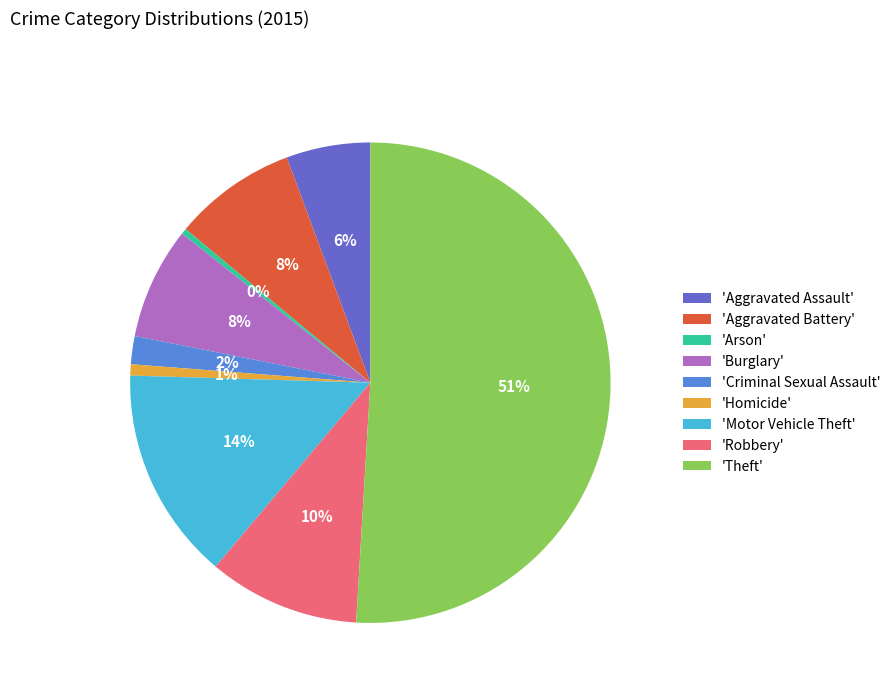

Which category has the biggest portion of the pie?

'Theft'